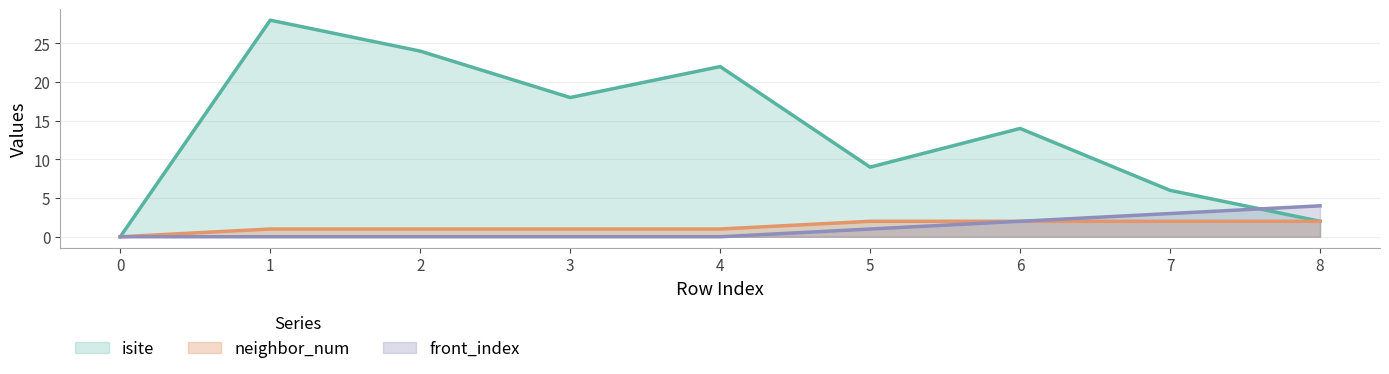

How many data points in isite are above 14?

4